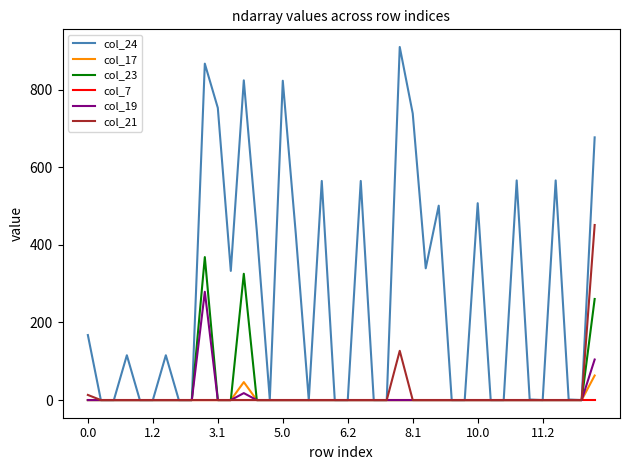

What is the highest value of the col_19 series?

279.2